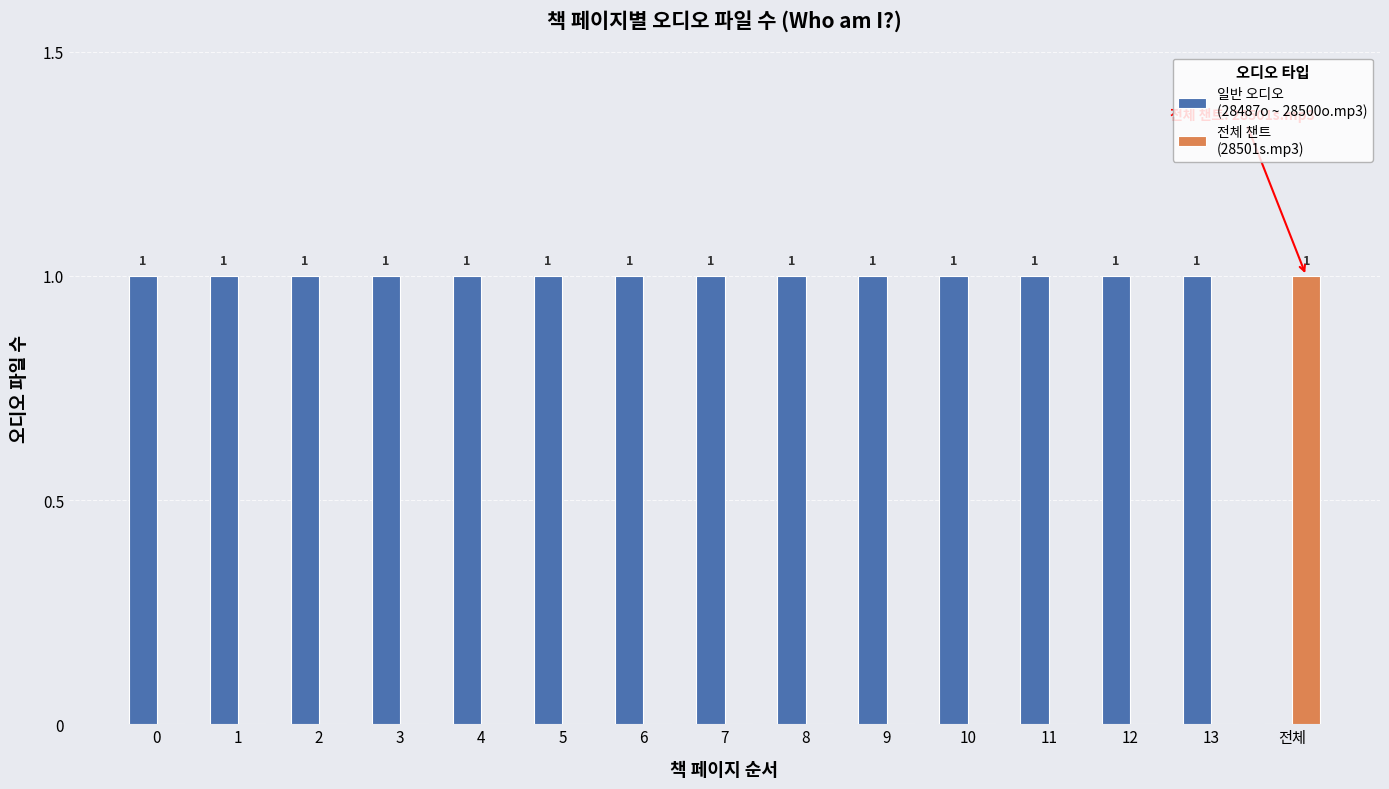

How many series are shown in this chart?

2